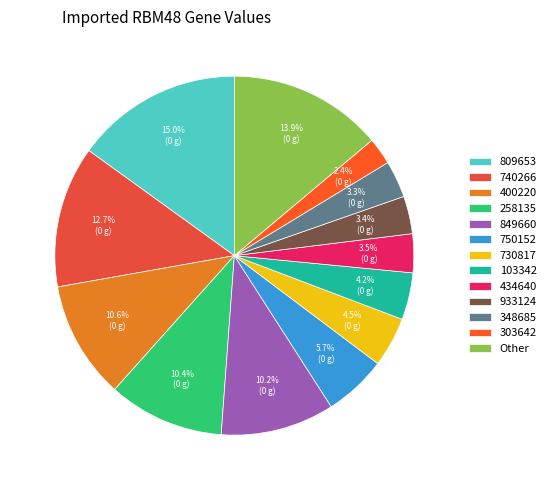

The 809653 slice represents 15% of the pie. True or false?

True